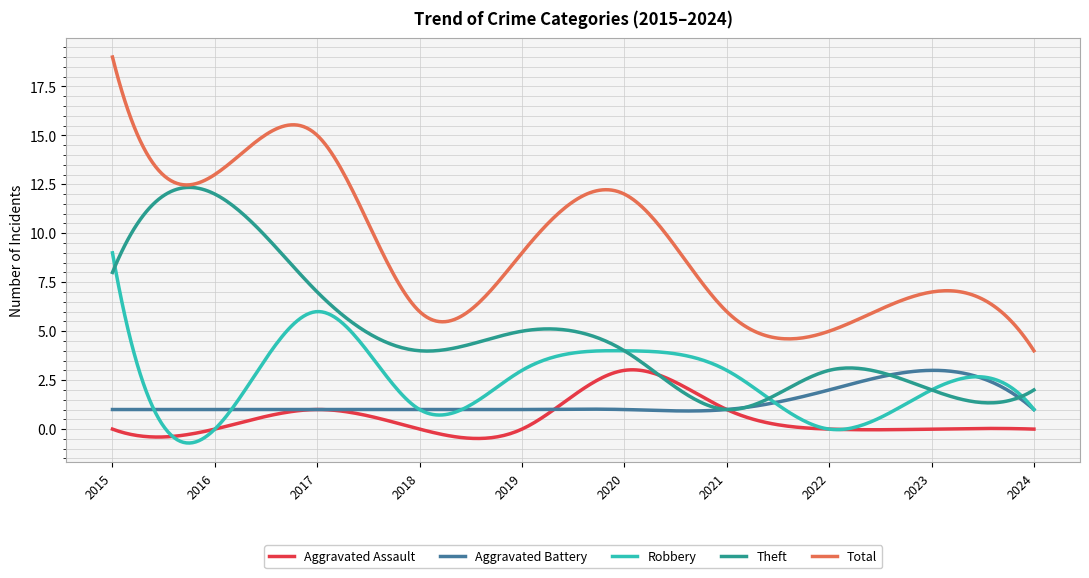

What is the greatest value displayed?

19.0